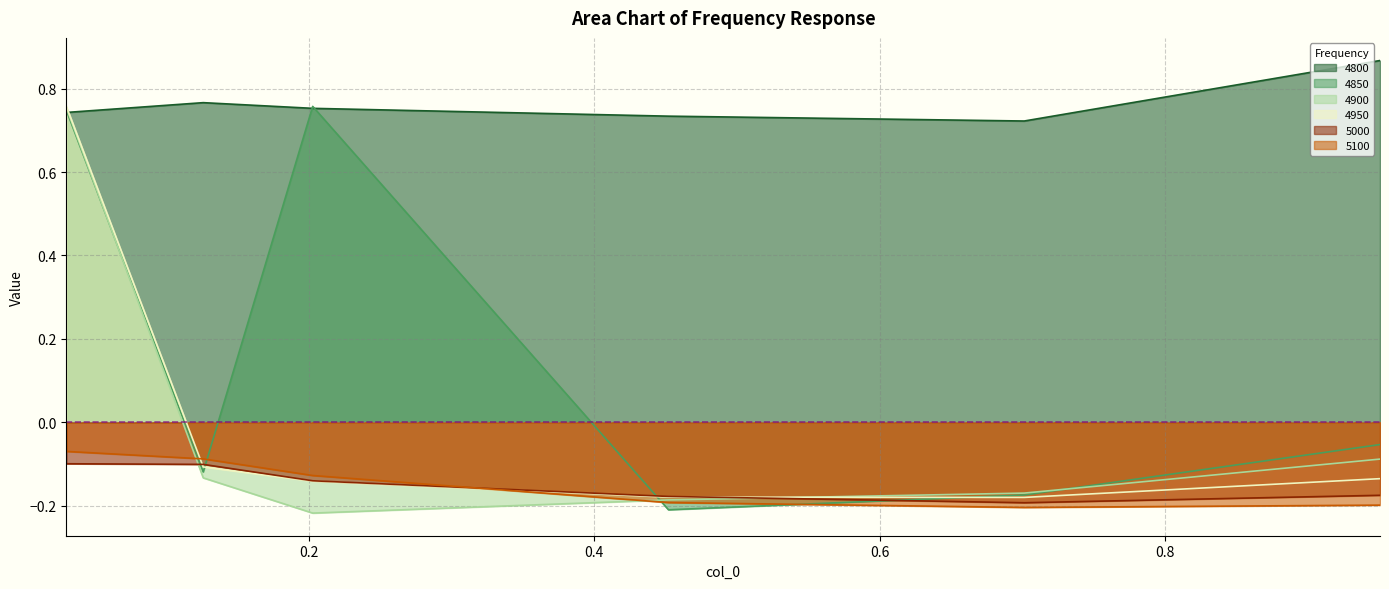

Which series has the largest total across all categories?

4800